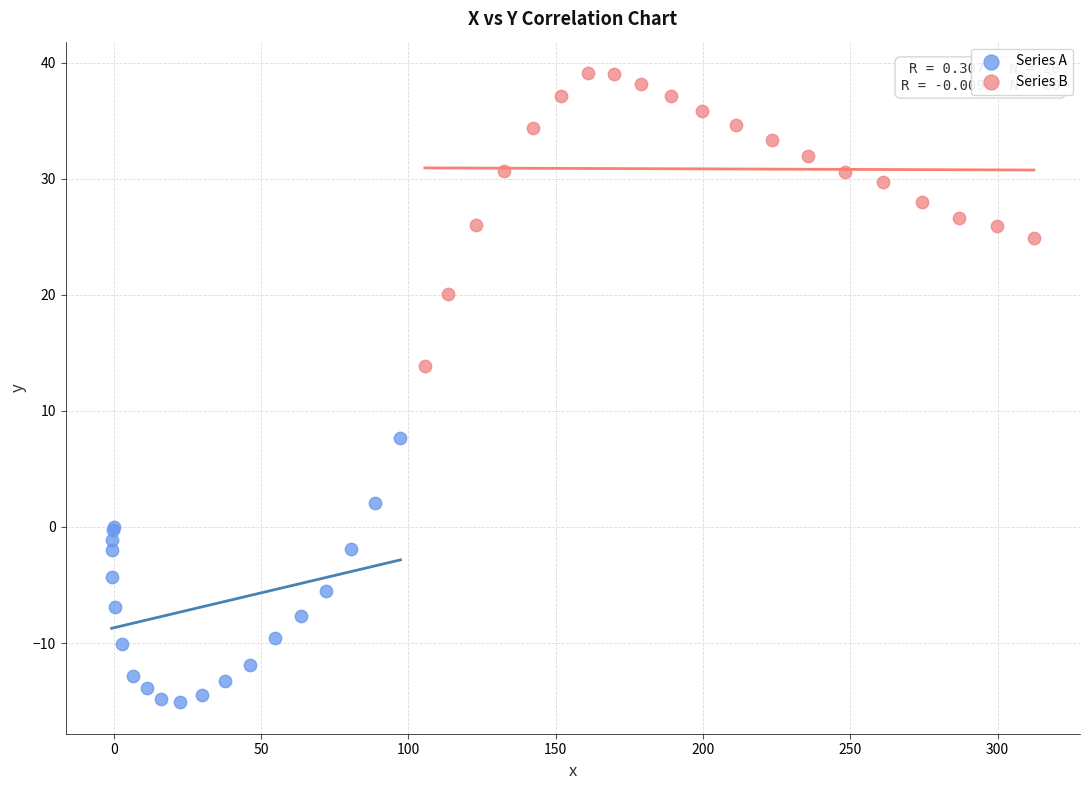

Which series has the widest spread of Y values?

Series B